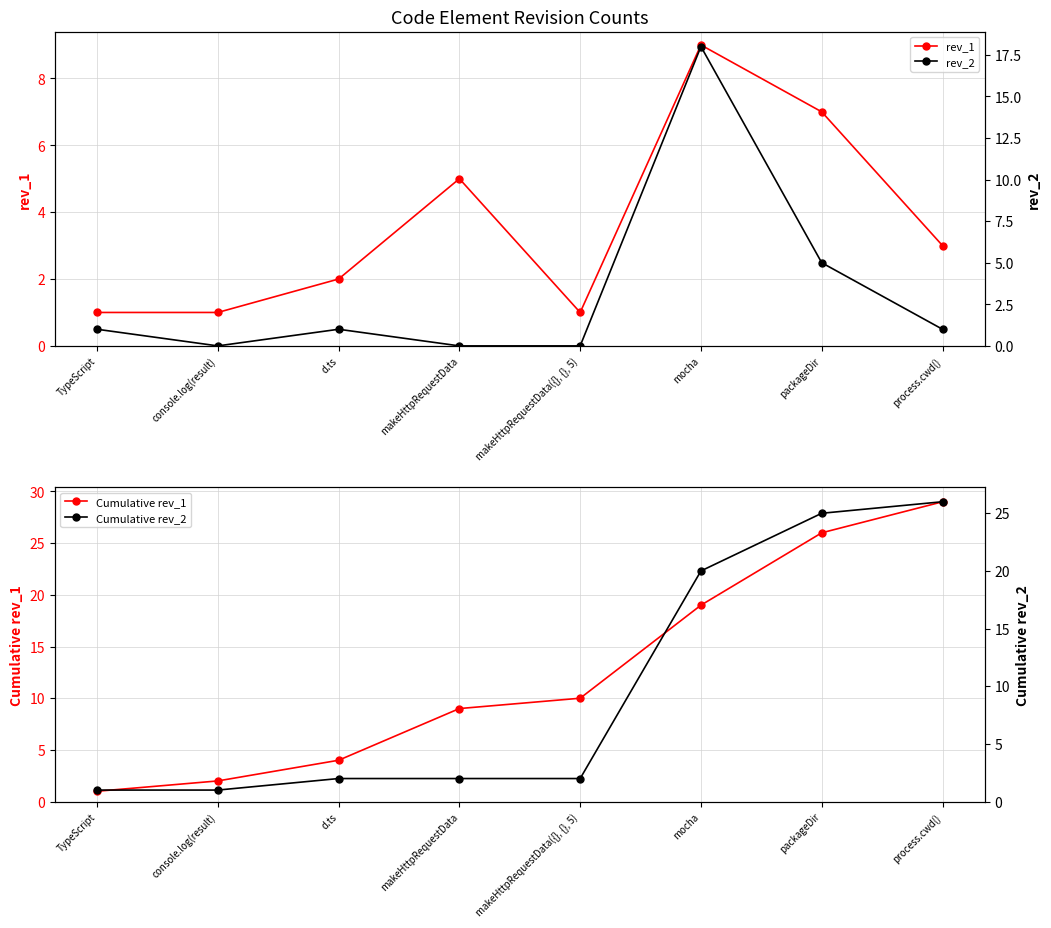

What is the sum of the rev_1 values at packageDir and makeHttpRequestData?

12